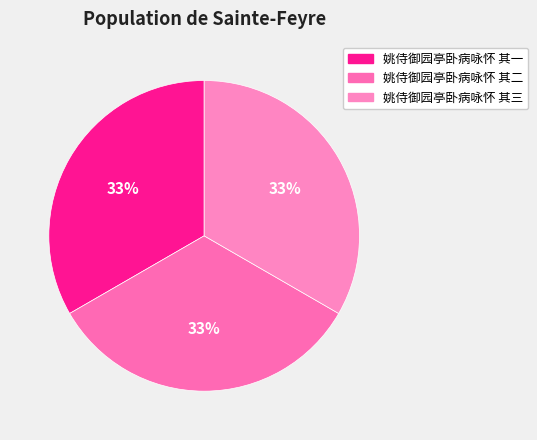

What percentage is the 姚侍御园亭卧病咏怀 其二 slice, to the nearest percent?

33%